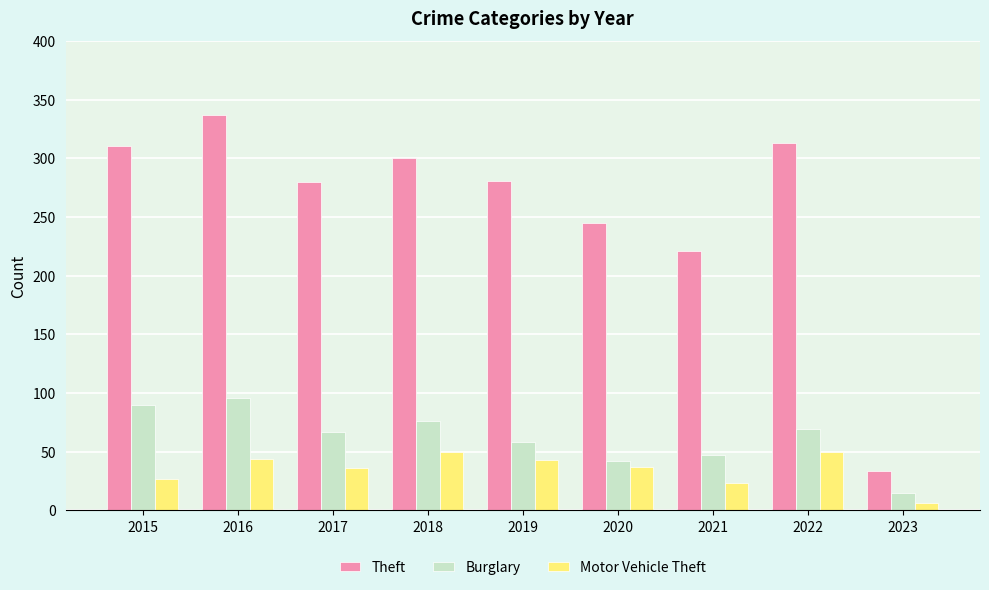

List the series in order of their peak value, highest first.

Theft, Burglary, Motor Vehicle Theft